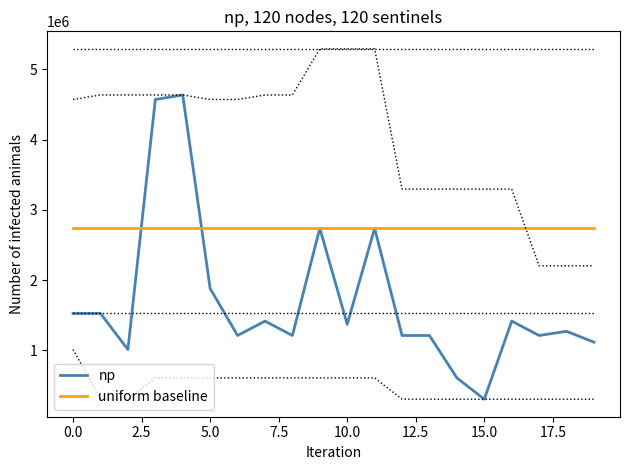

Which series has the largest total across all categories?

uniform baseline